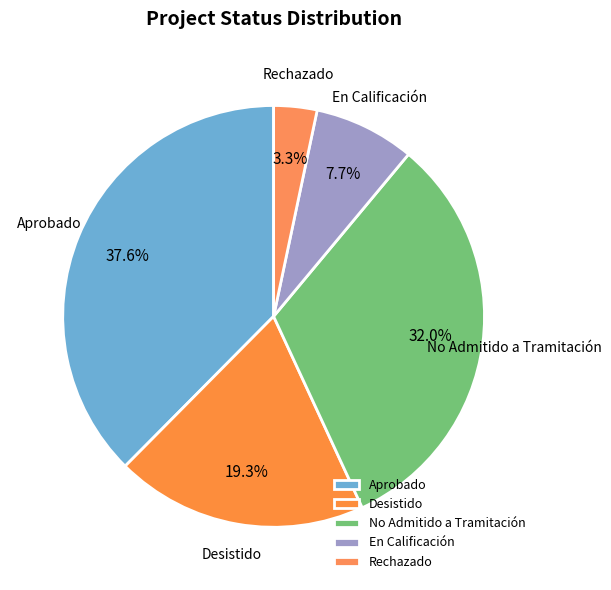

Rank the categories by value from lowest to highest.

Rechazado, En Calificación, Desistido, No Admitido a Tramitación, Aprobado